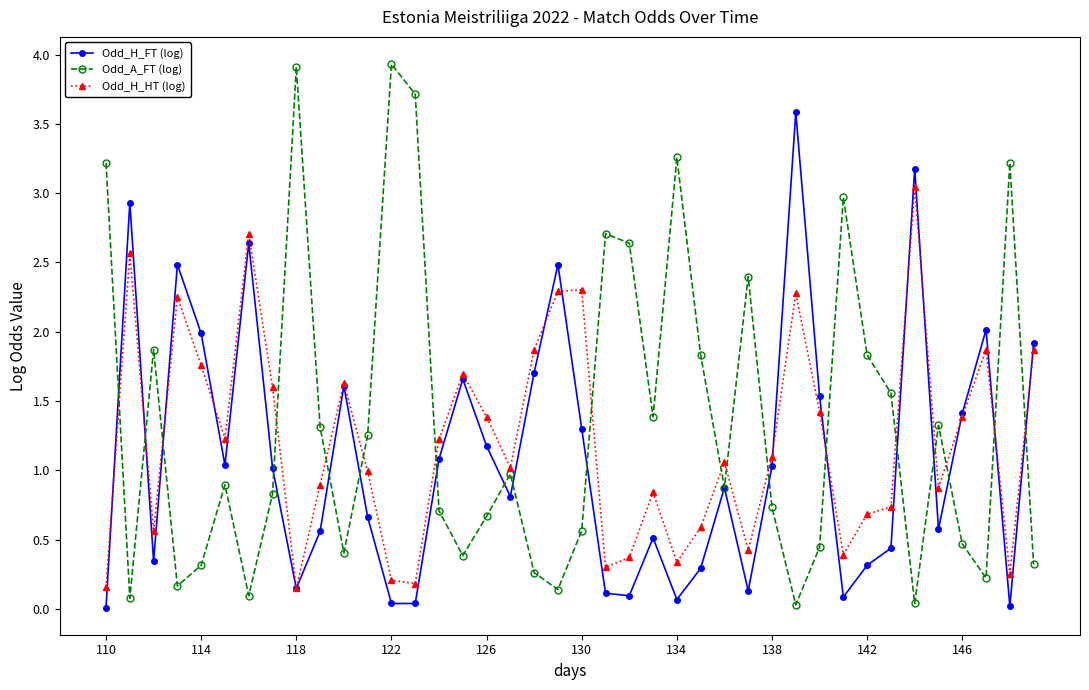

How many distinct data groups are displayed?

3